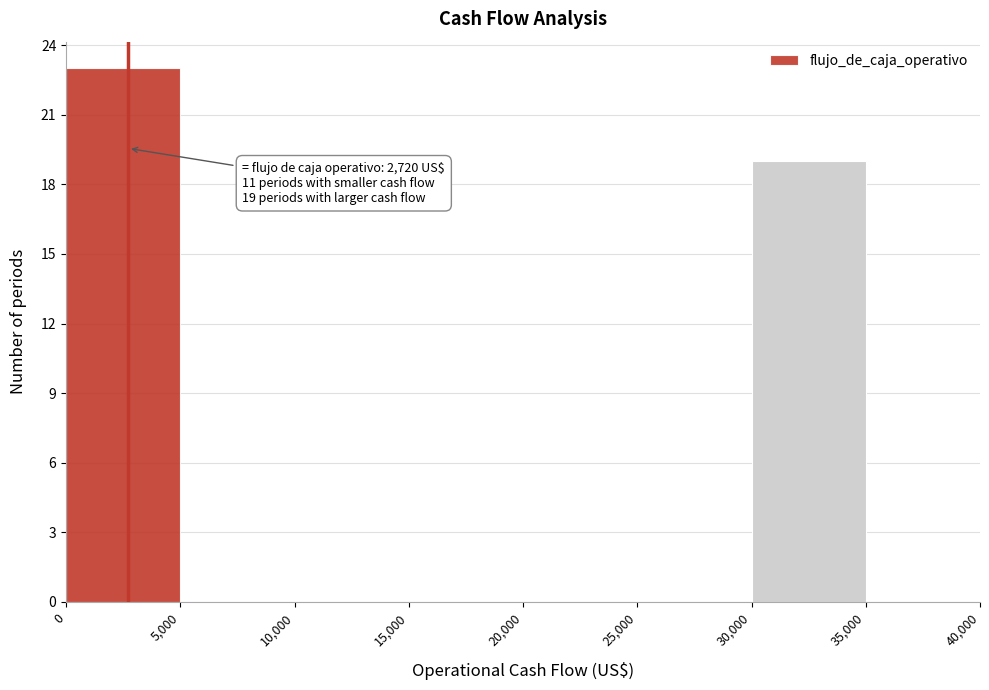

Over which range of the x-axis is the bar tallest?

0 to 5,000